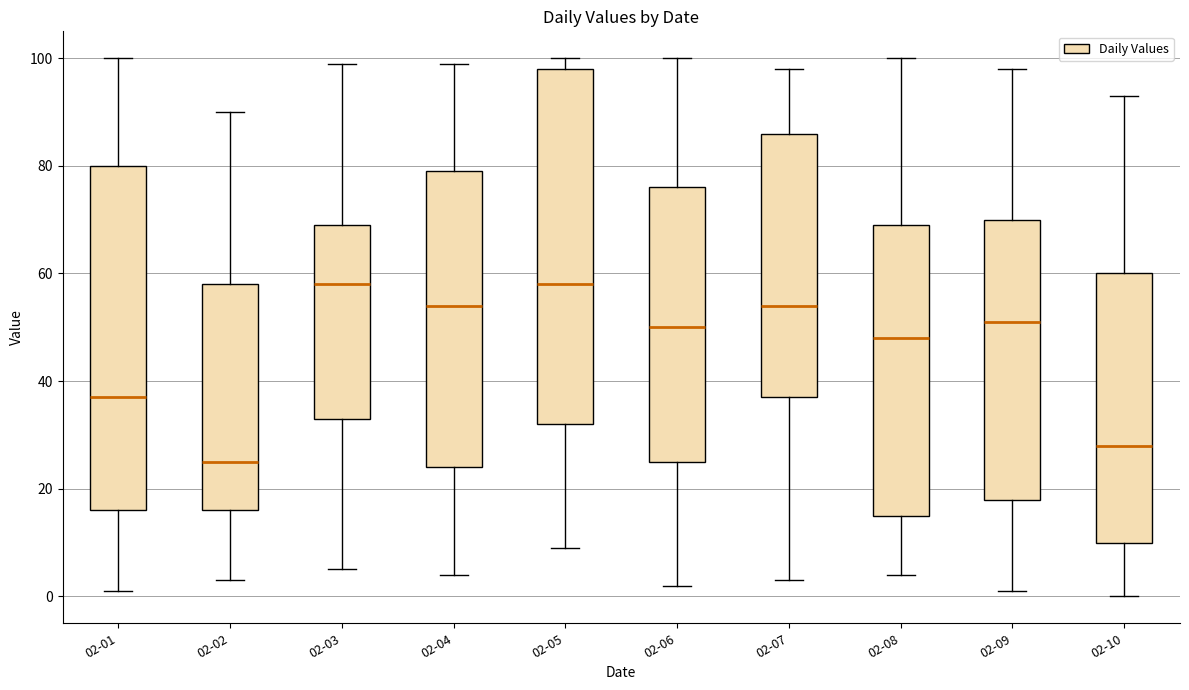

Reading left to right, read every box against the y-axis: the position of its median line, the range the box covers, and the ends of its whiskers. The values are not printed on the chart, so give them approximately, as read against the axis.

02-01: median 38, box 16 to 80, whiskers 2 to 100
02-02: median 26, box 16 to 58, whiskers 4 to 90
02-03: median 58, box 34 to 70, whiskers 6 to 100
02-04: median 54, box 24 to 80, whiskers 4 to 100
02-05: median 58, box 32 to 98, whiskers 10 to 100
02-06: median 50, box 26 to 76, whiskers 2 to 100
02-07: median 54, box 38 to 86, whiskers 4 to 98
02-08: median 48, box 16 to 70, whiskers 4 to 100
02-09: median 52, box 18 to 70, whiskers 2 to 98
02-10: median 28, box 10 to 60, whiskers 0 to 94